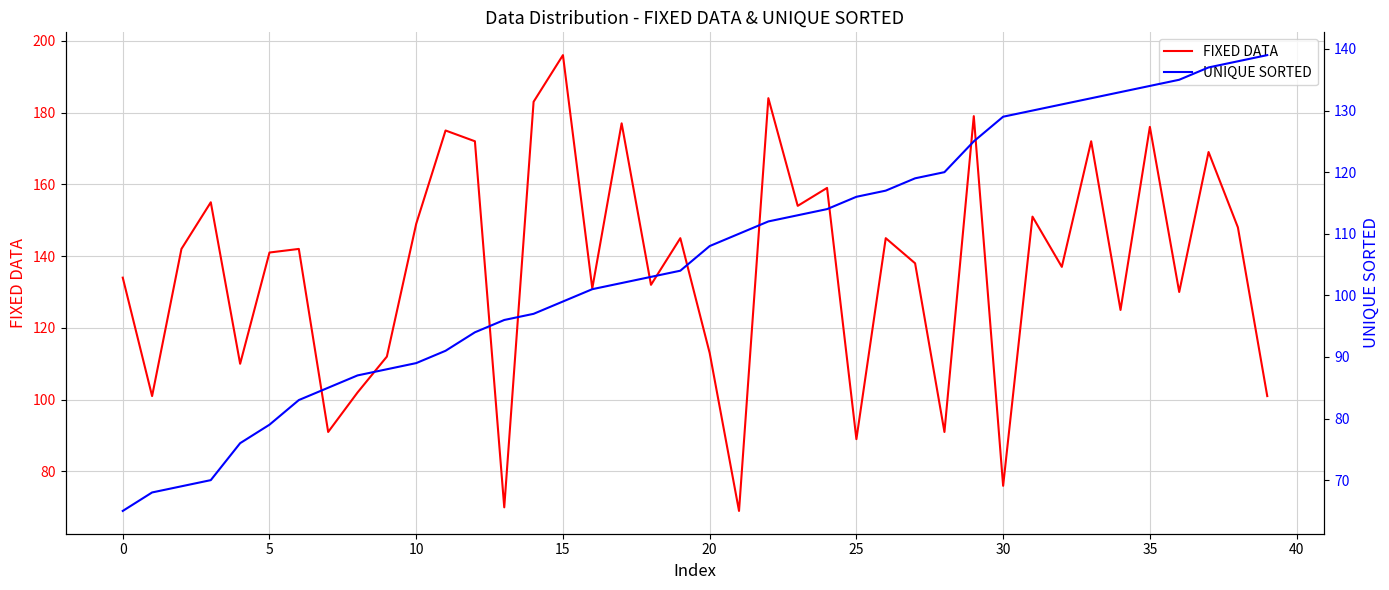

Is this an area chart (filled region under the line)?

No